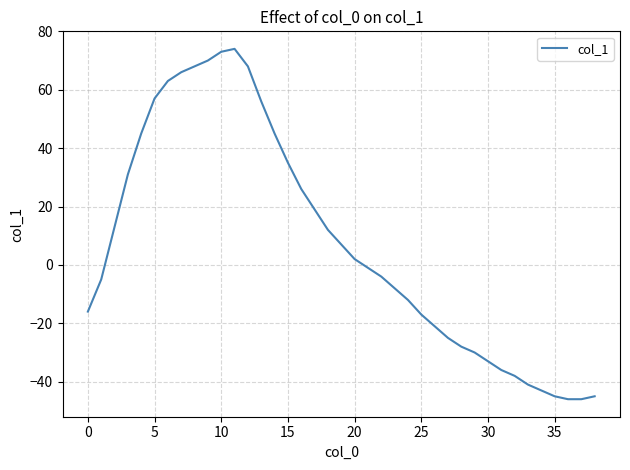

What is the maximum value shown in the chart?

74